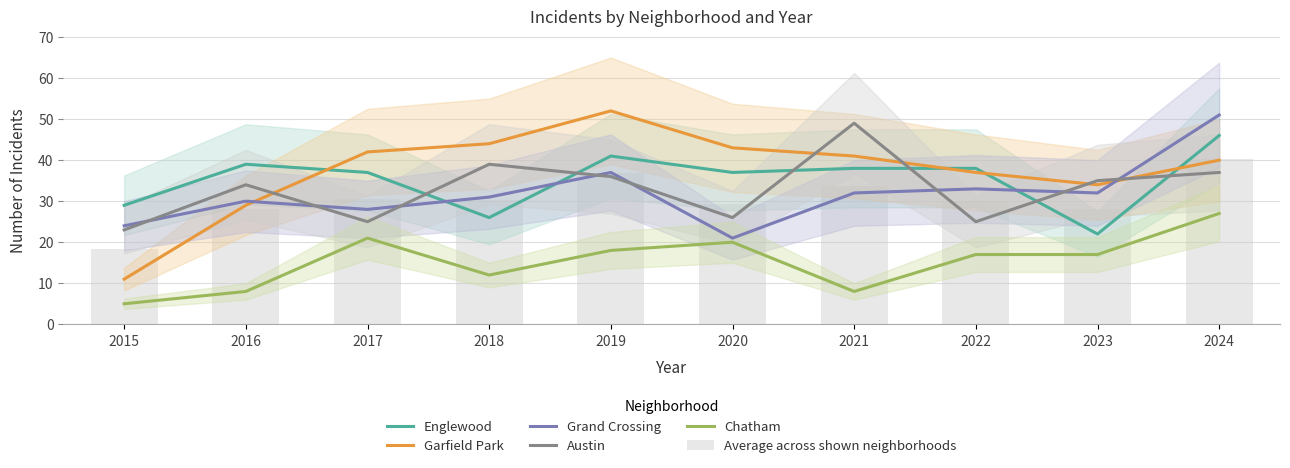

Is it true that Englewood equals 38.0 at 2021?

True